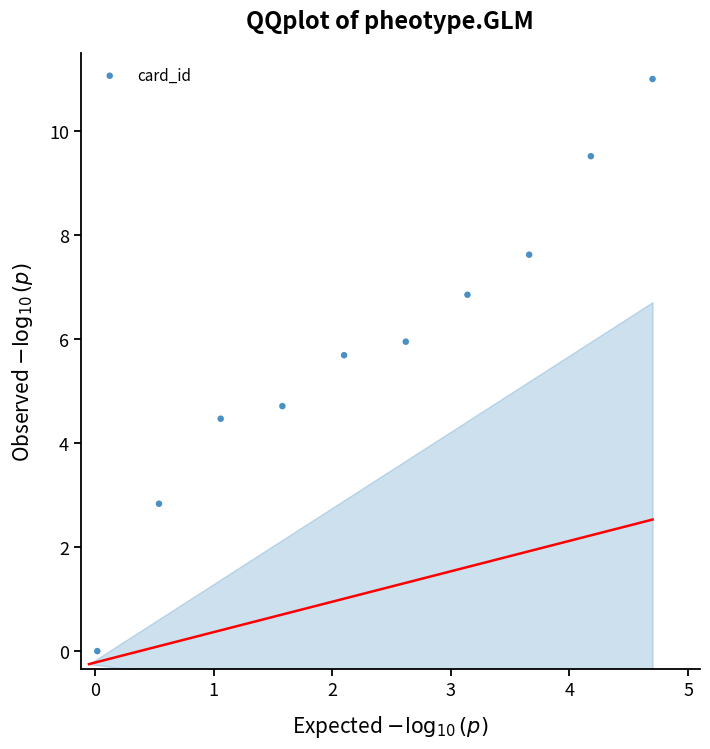

What is the range of Y values (max minus min)?

11.0